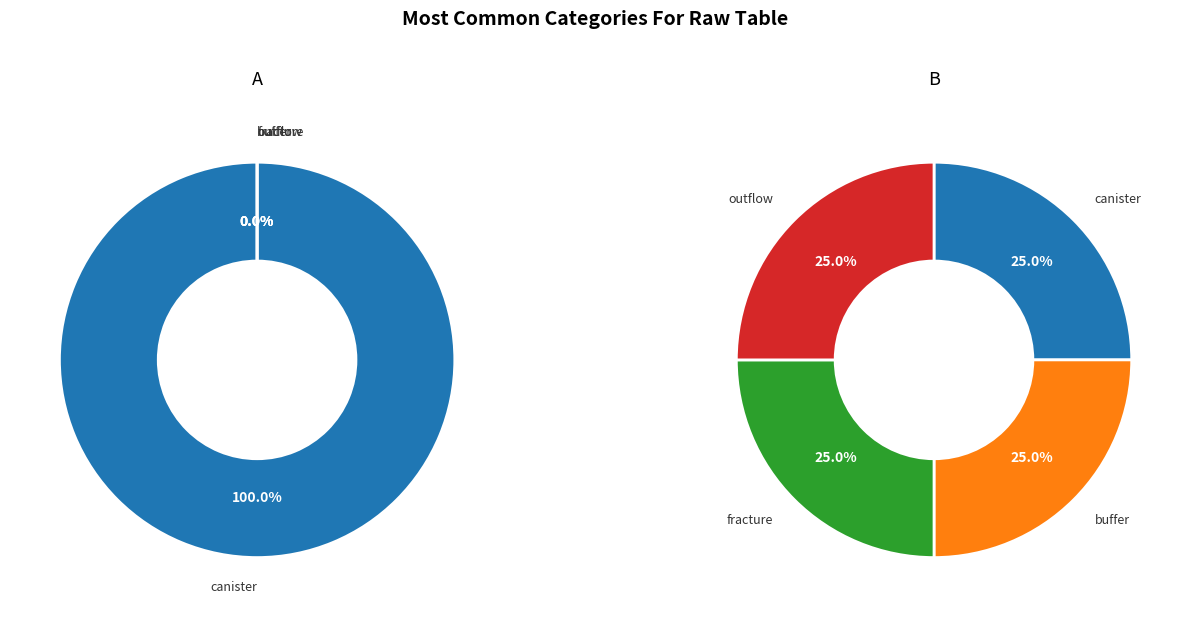

What percentage do B and A together represent?

100.0%